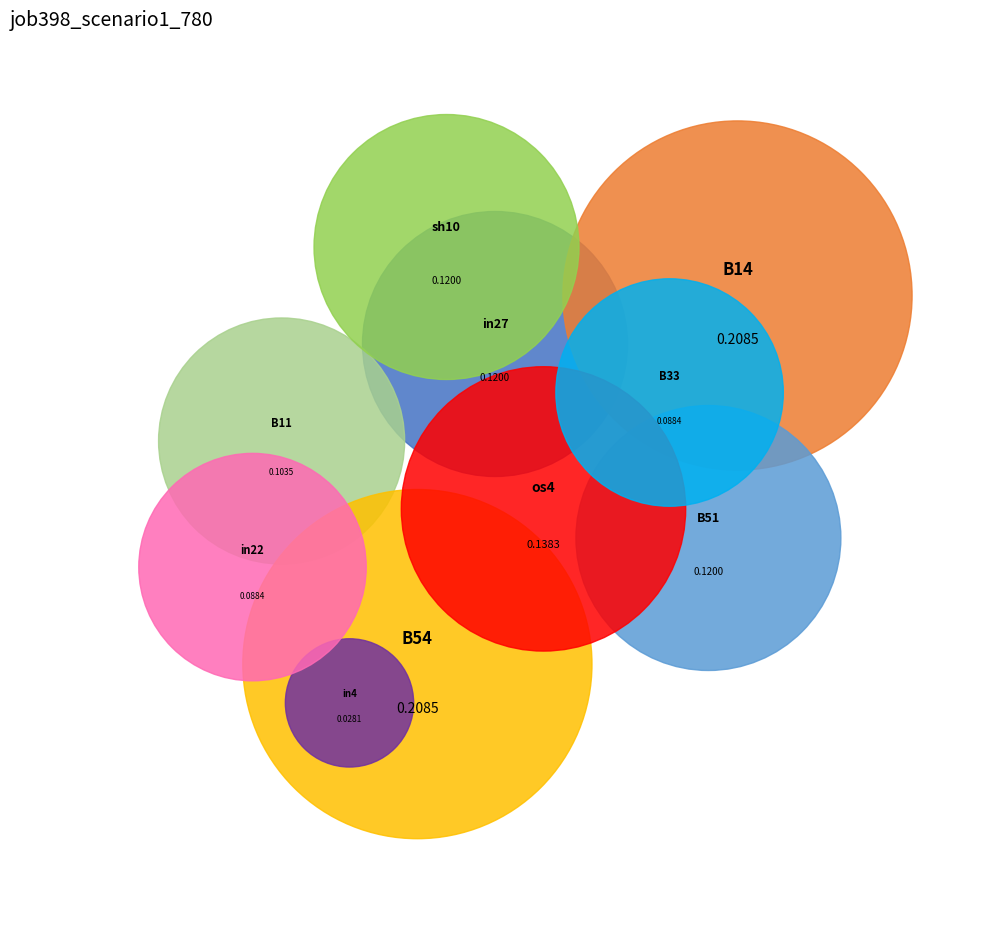

The B54 slice represents 17% of the pie. True or false?

True